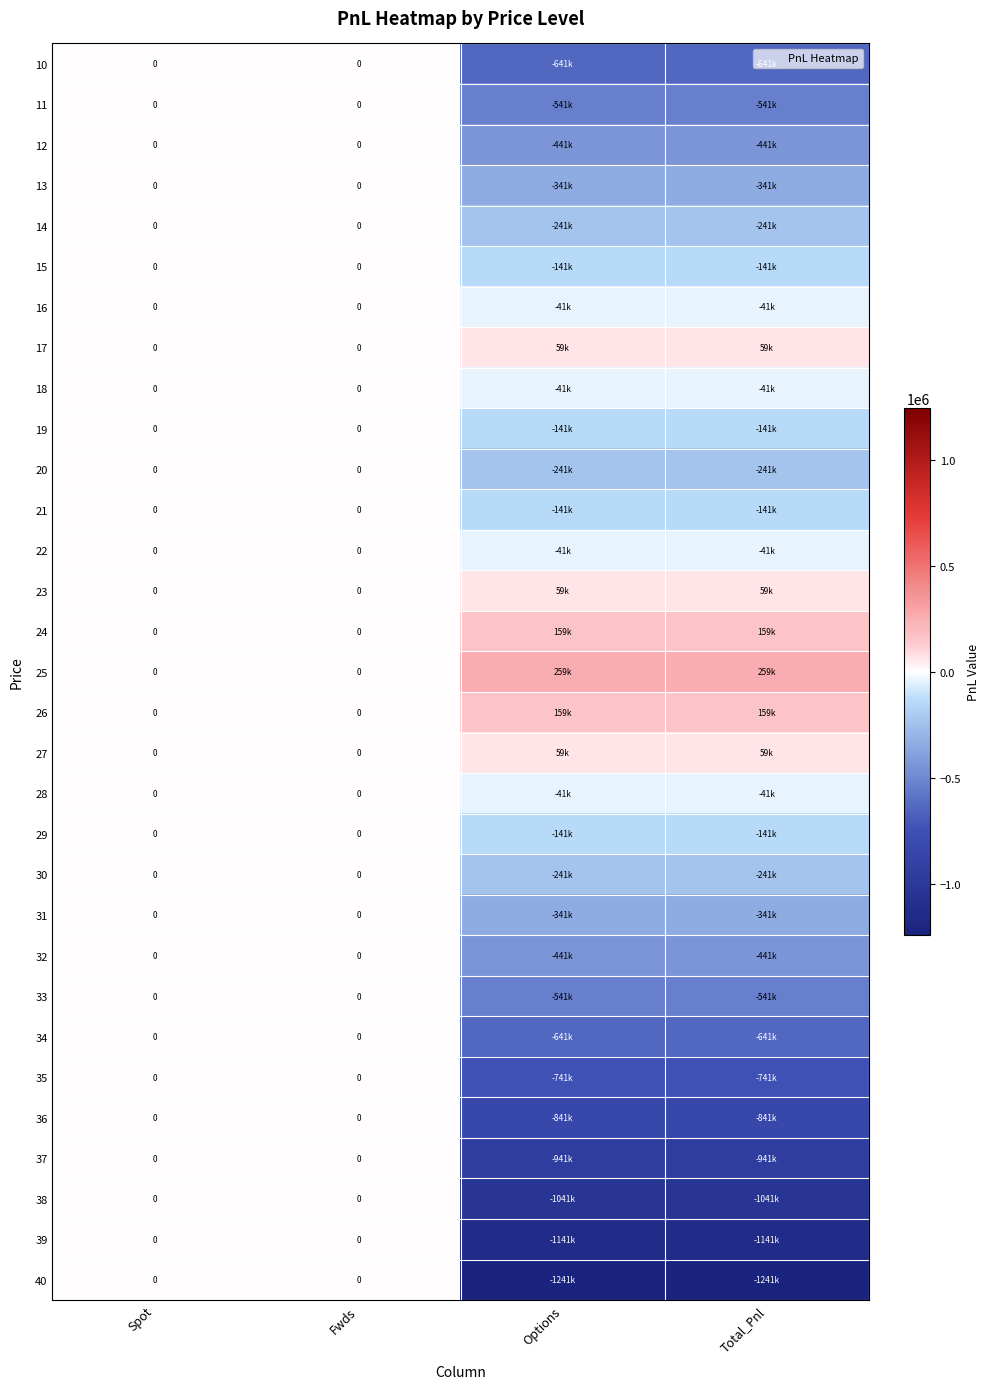

At Spot, list the series in order from largest to smallest.

10, 11, 12, 13, 14, 15, 16, 17, 18, 19, 20, 21, 22, 23, 24, 25, 26, 27, 28, 29, 30, 31, 32, 33, 34, 35, 36, 37, 38, 39, 40